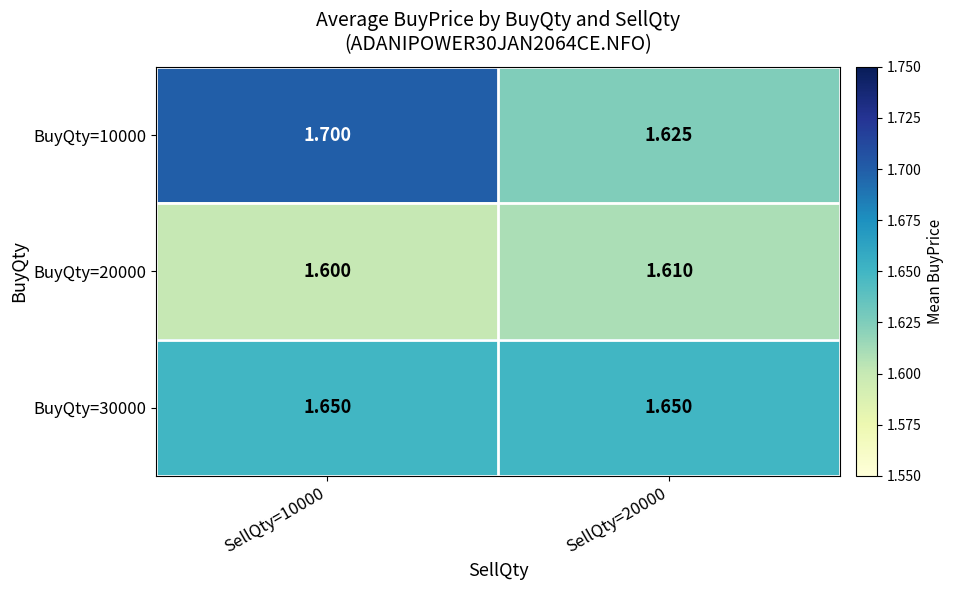

Which series has the widest spread of values?

BuyQty=10000